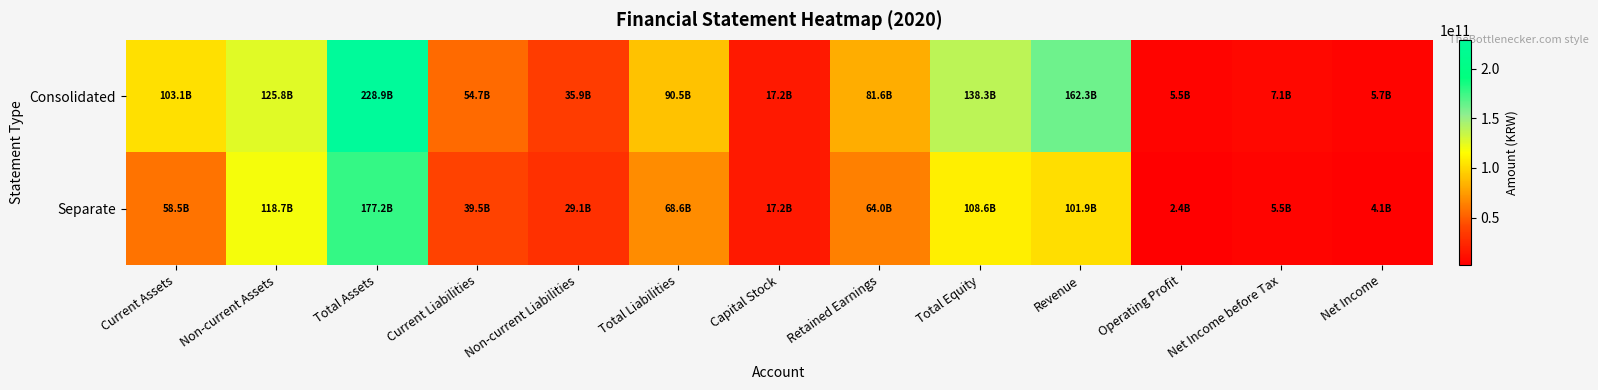

Which series has the largest total across all categories?

Consolidated